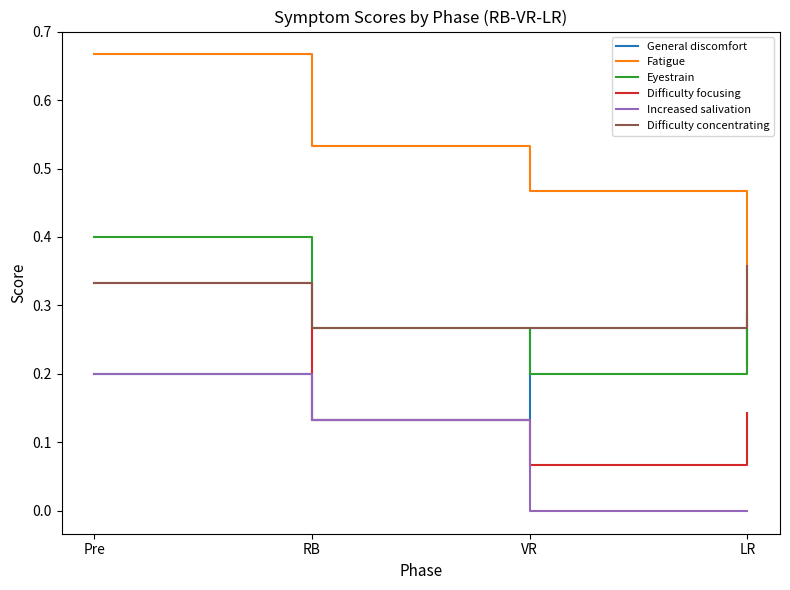

At which category does the chart reach its peak across all series?

Pre